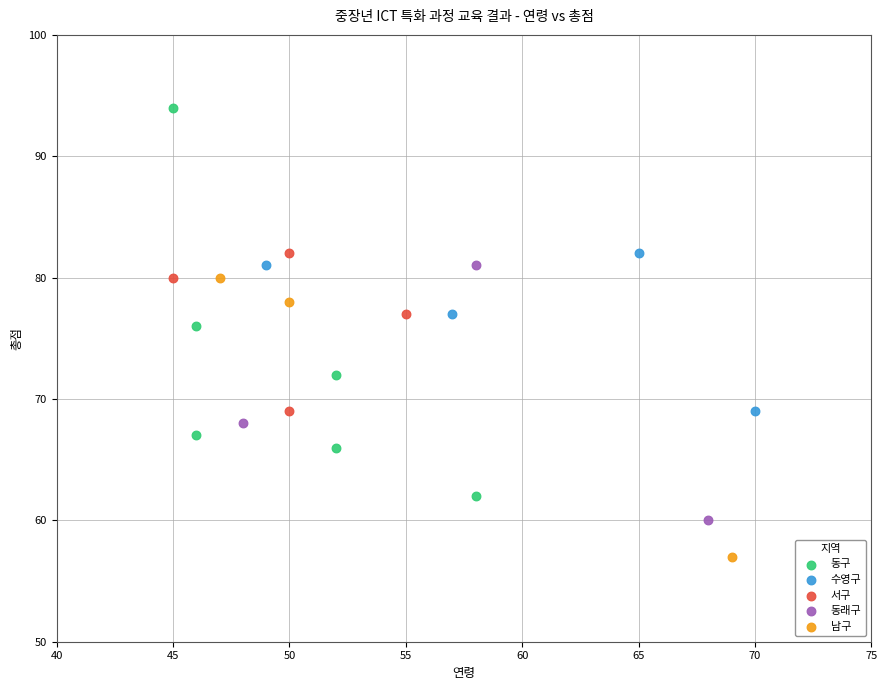

Which series contains the highest Y value?

동구